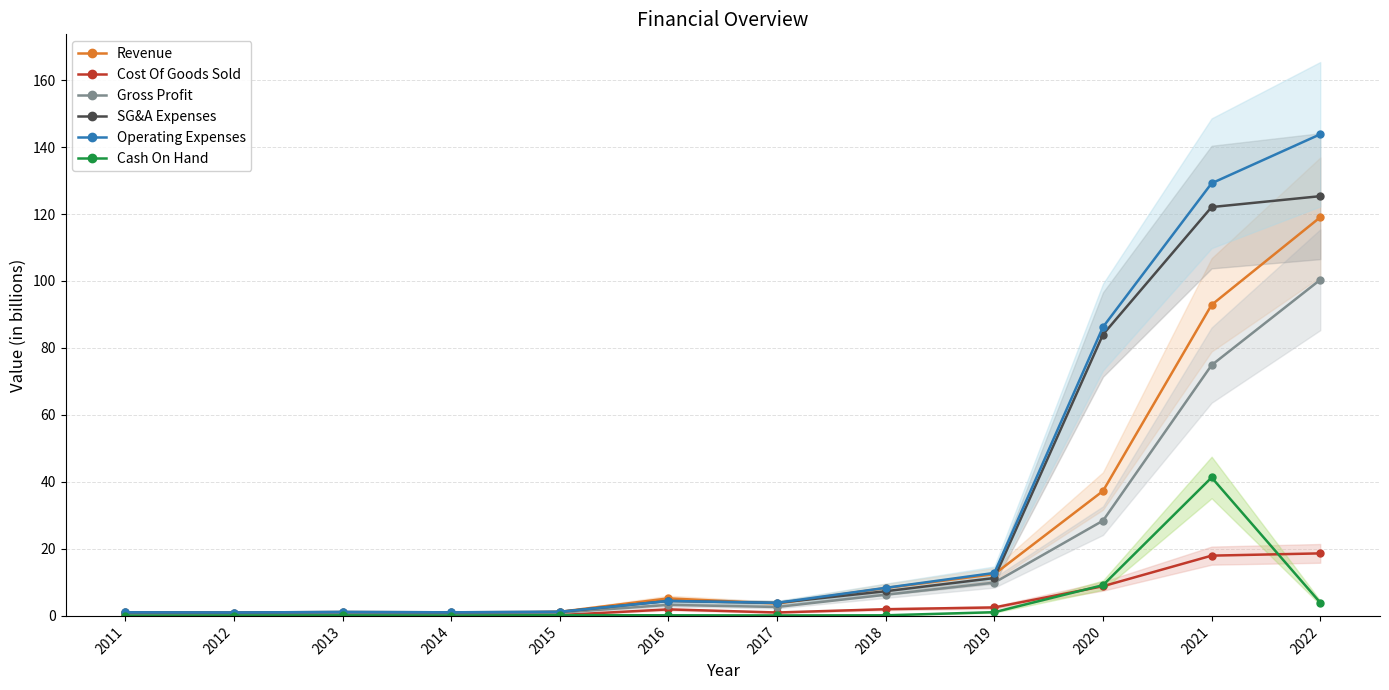

What is the difference between the Gross Profit values at 2011 and 2015?

0.5